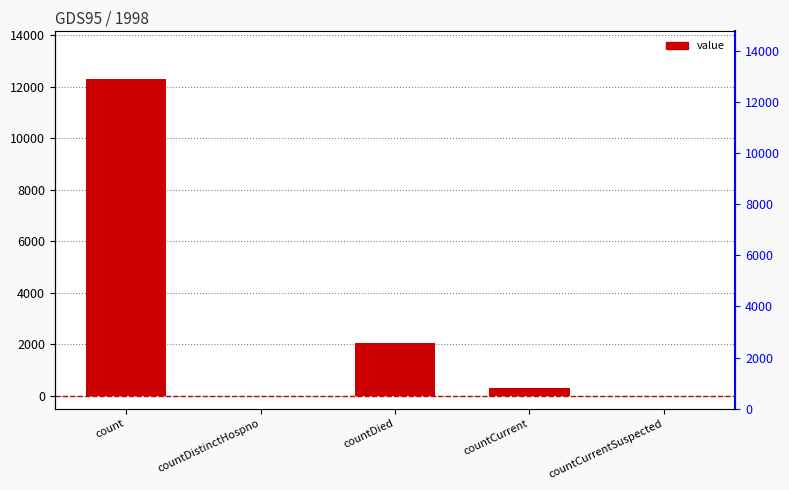

What is the value of the 1st bar from the left?

12304